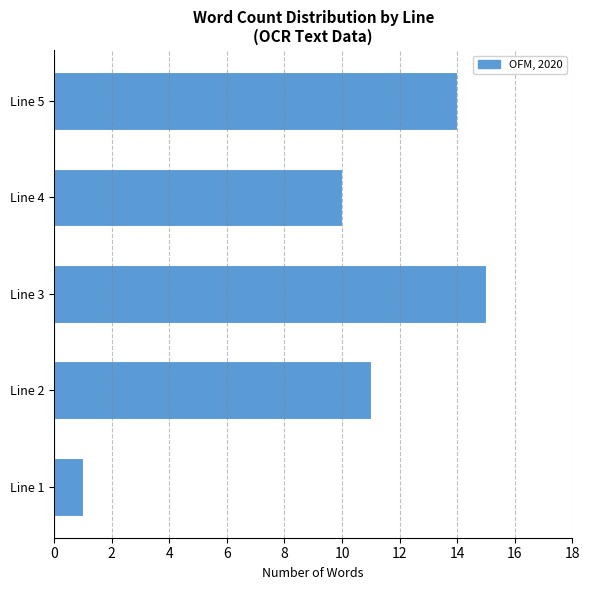

Reading bottom to top, transcribe all the data shown in this chart.

1	11	15	10	14